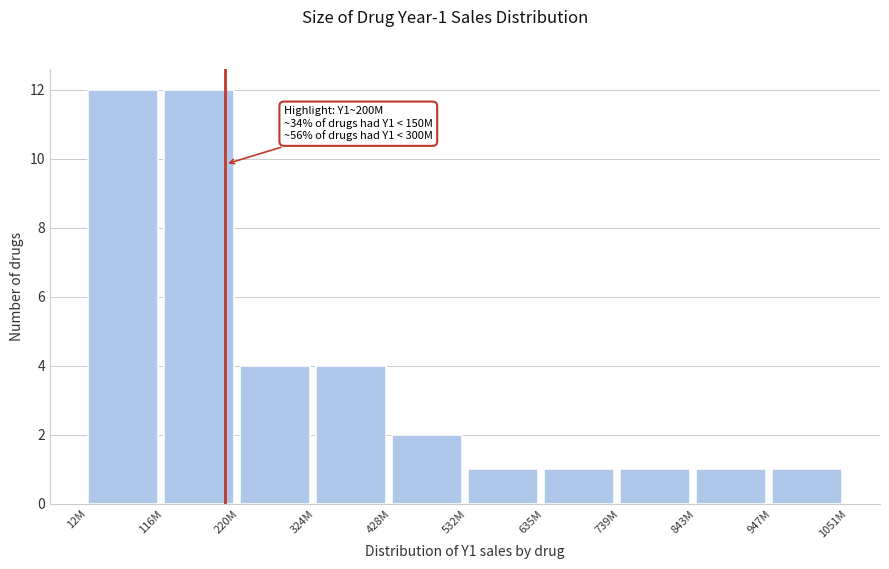

Reading left to right, transcribe all the data shown in this chart.

12	12	4	4	2	1	1	1	1	1